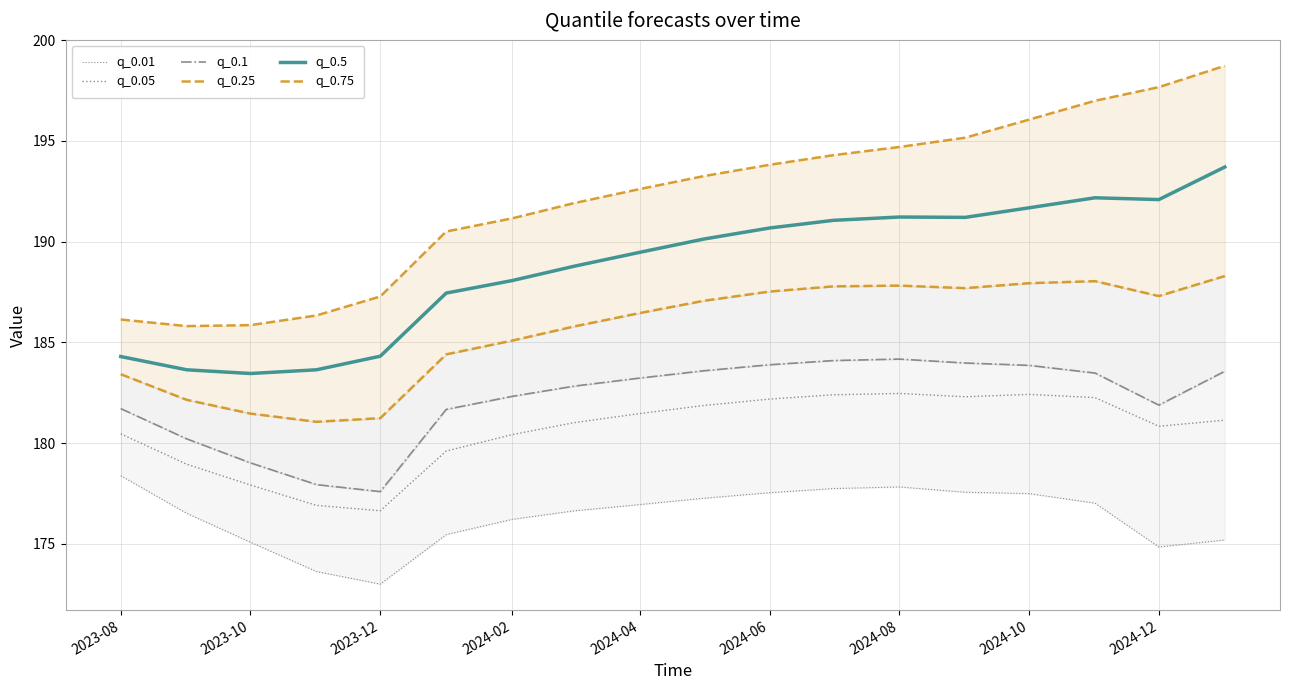

Count the number of data series in this chart.

6